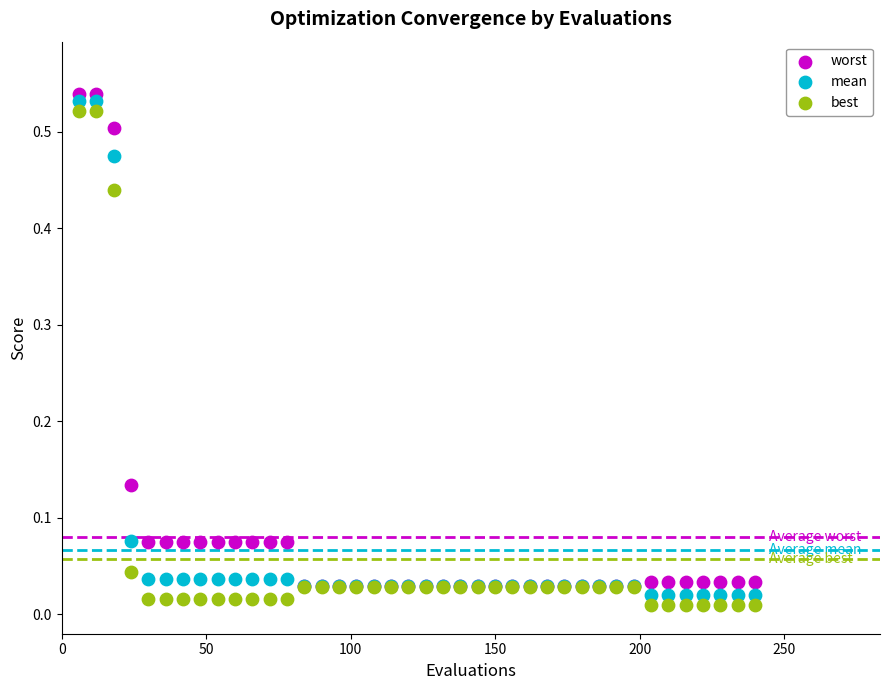

Which series reaches the maximum Y coordinate?

worst